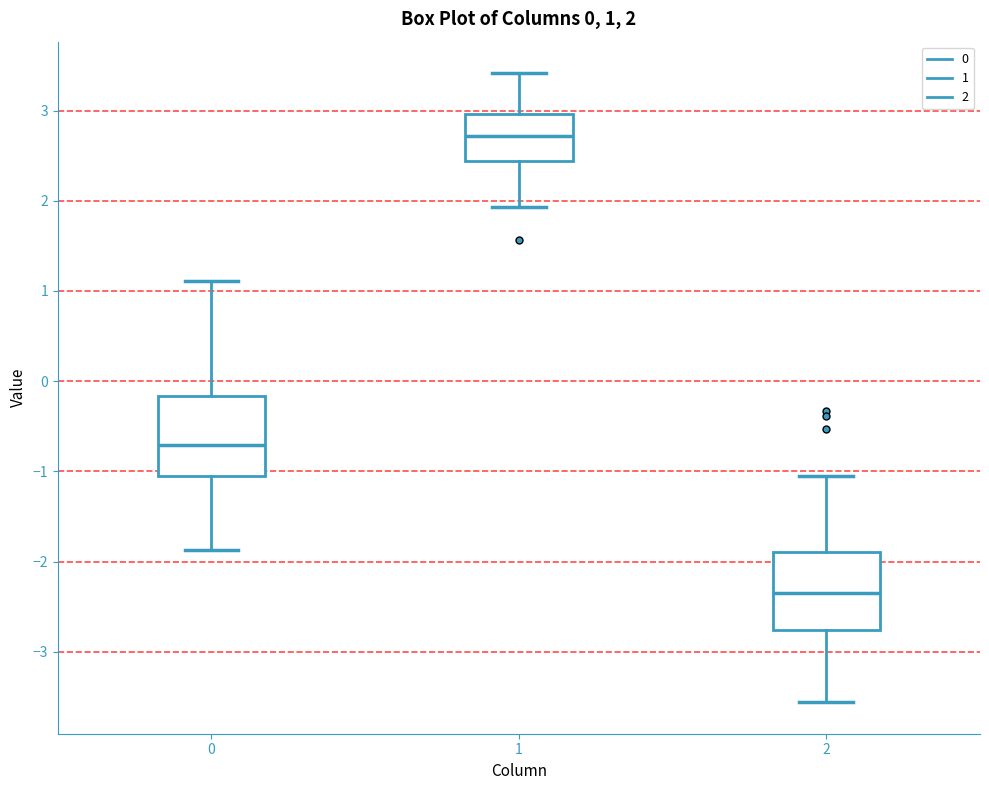

Which box's median line is the lowest?

2